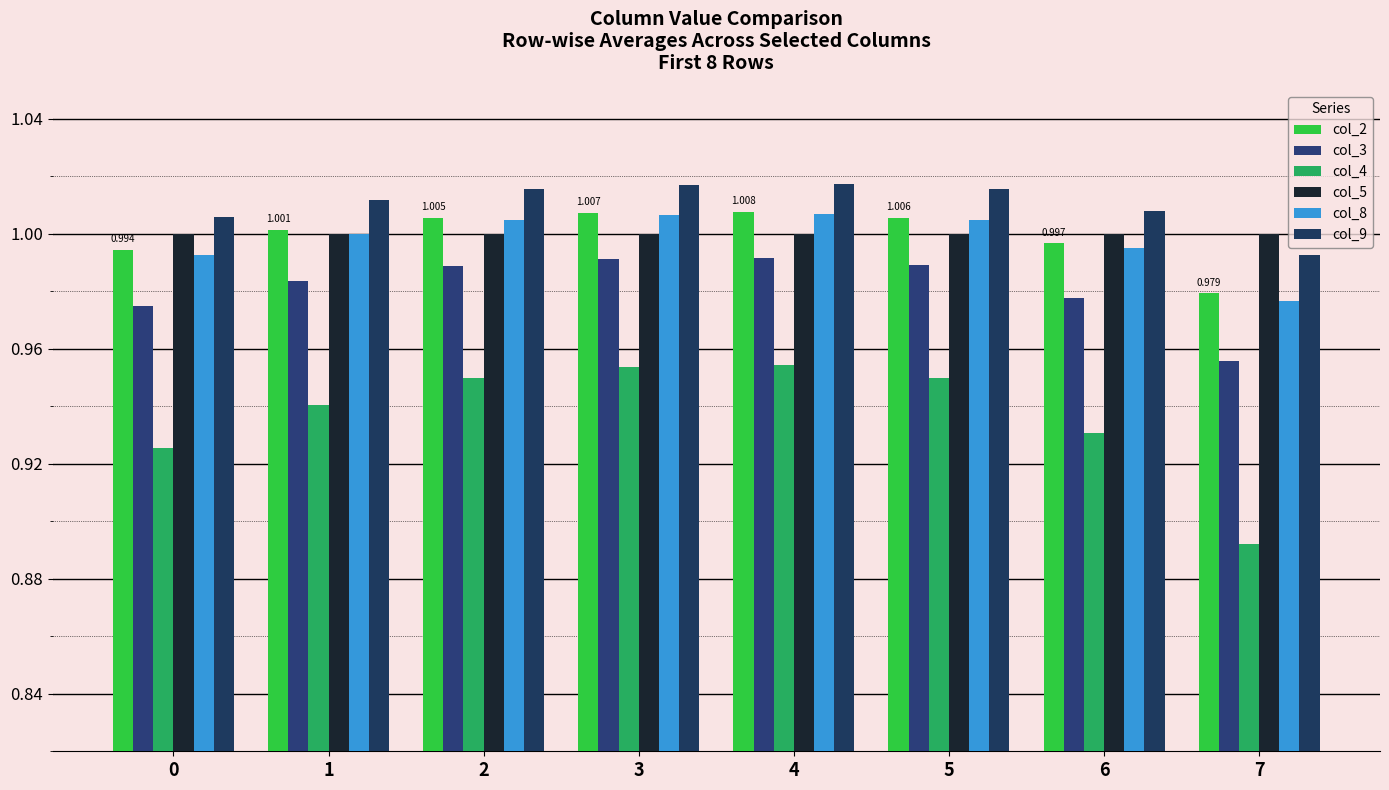

How many categories are shown in the chart?

8